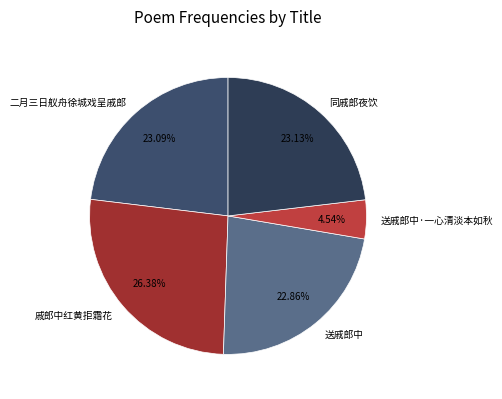

Which has a higher value, 同戚郎夜饮 or 送戚郎中·一心清淡本如秋?

同戚郎夜饮